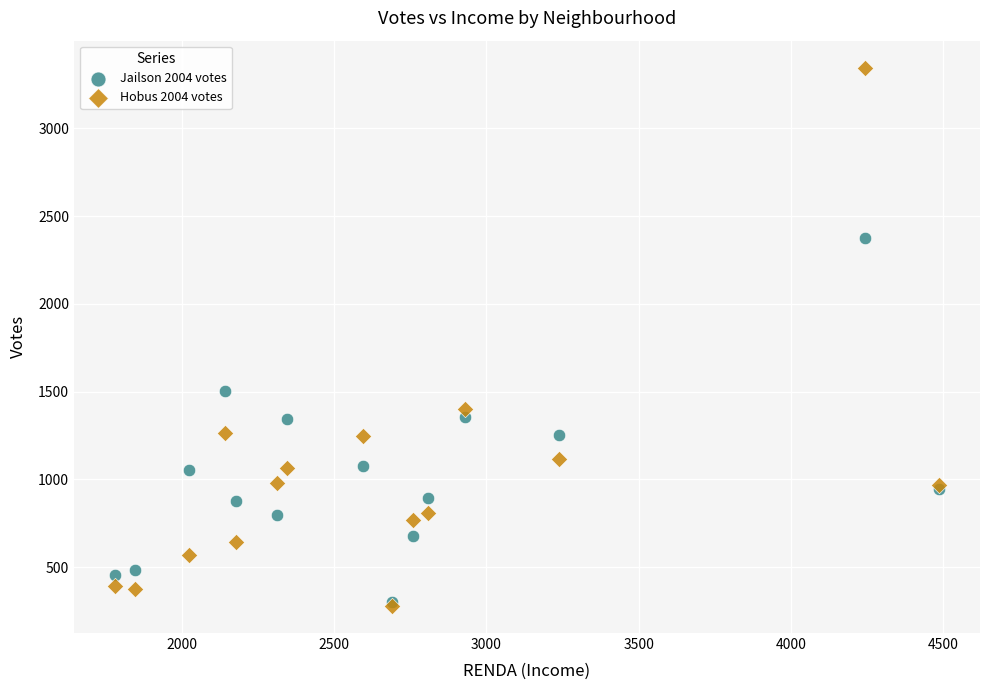

Across all series, what Y value is closest to 1812?

1503